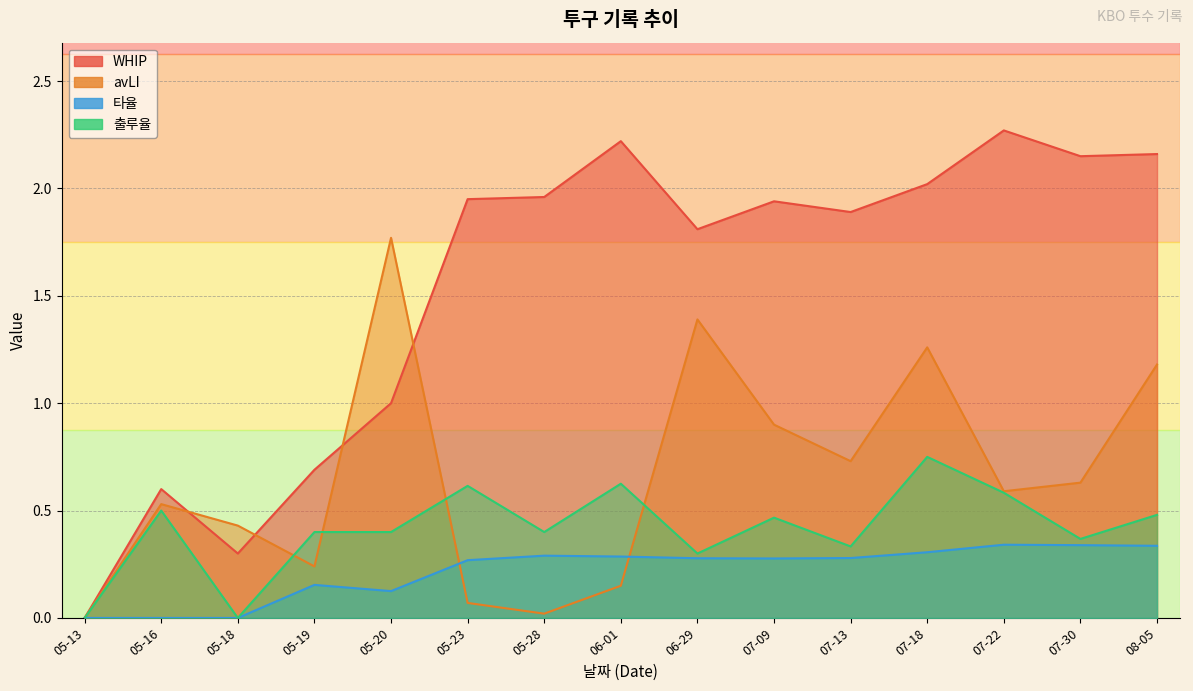

At which label does 타율 reach its minimum?

05-13